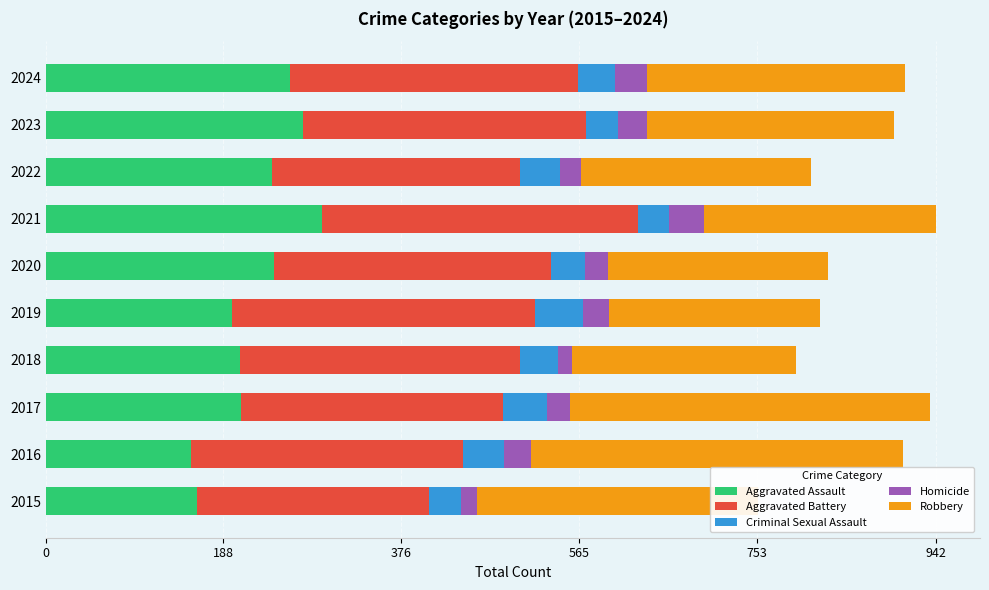

What is the difference between the maximum and minimum values in the Aggravated Assault series?

138